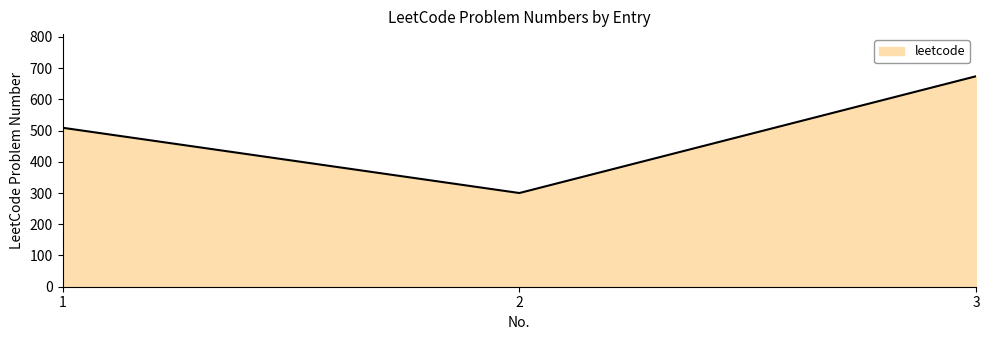

The chart shows a value of 509 at 1. True or false?

True